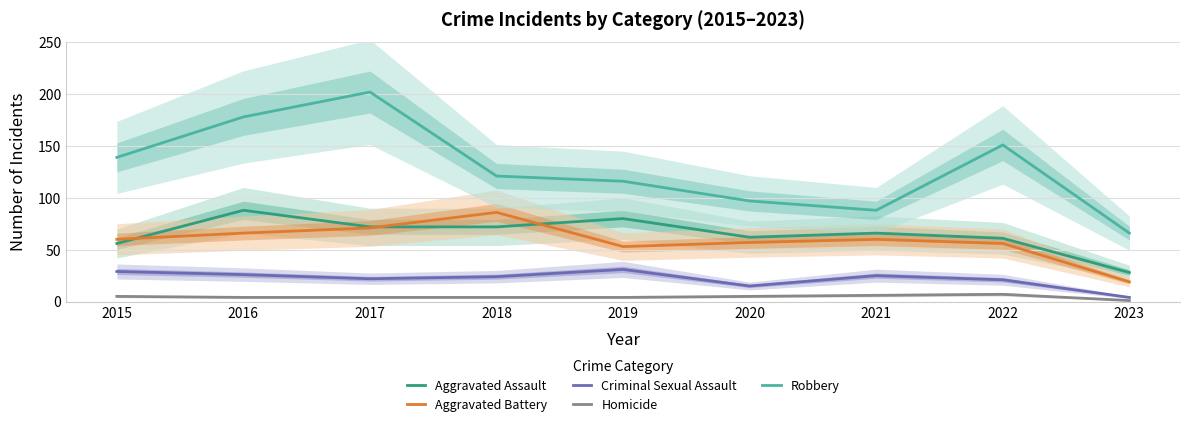

How many data points does each series have?

9